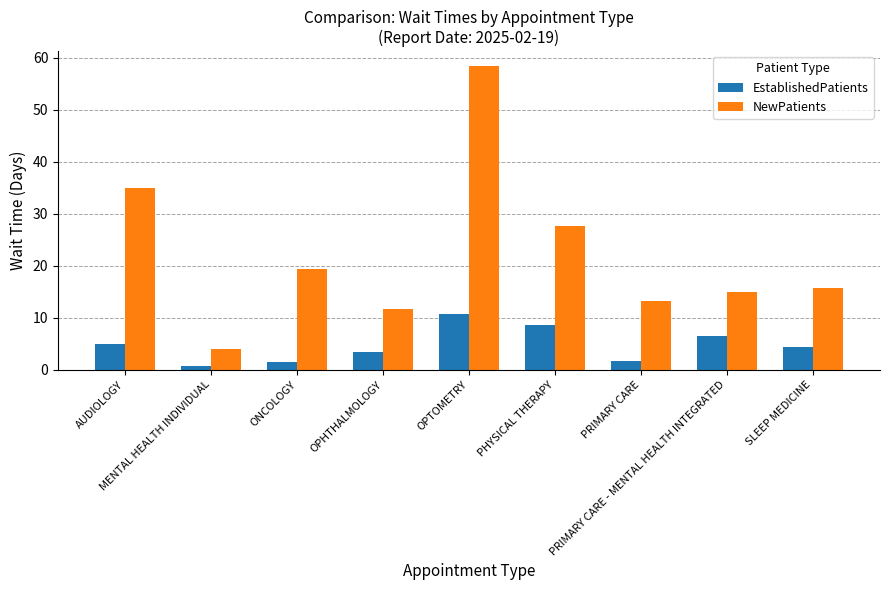

What is the minimum value for NewPatients?

4.0